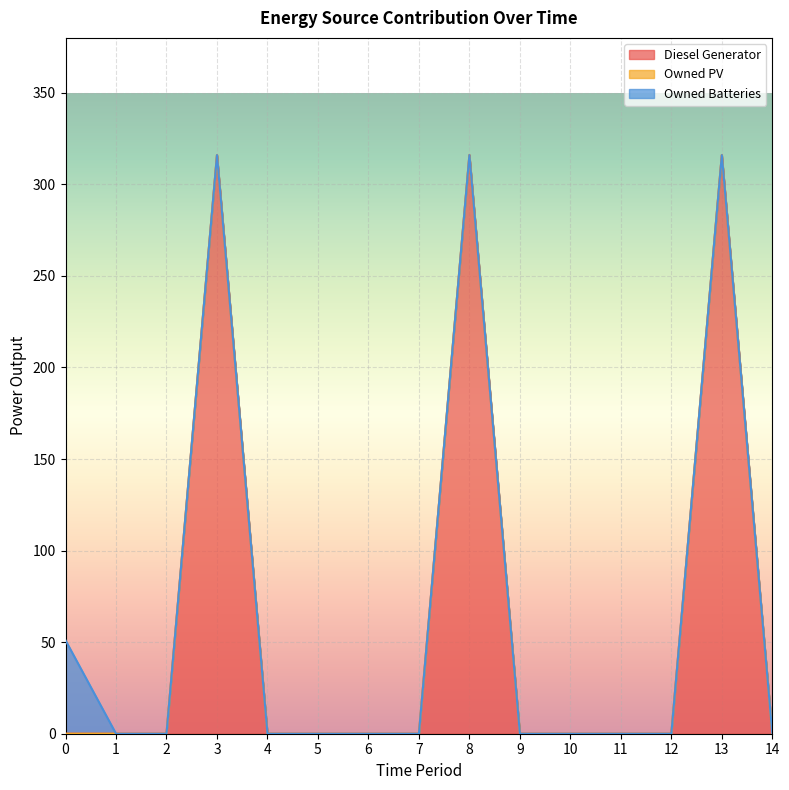

Which series has the largest total across all categories?

Diesel Generator